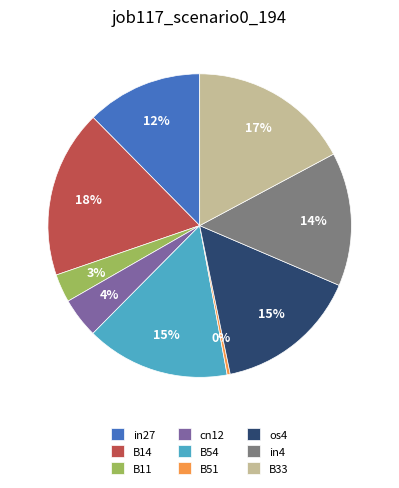

To the nearest percent, what is the difference between the largest and smallest slice percentages?

18%